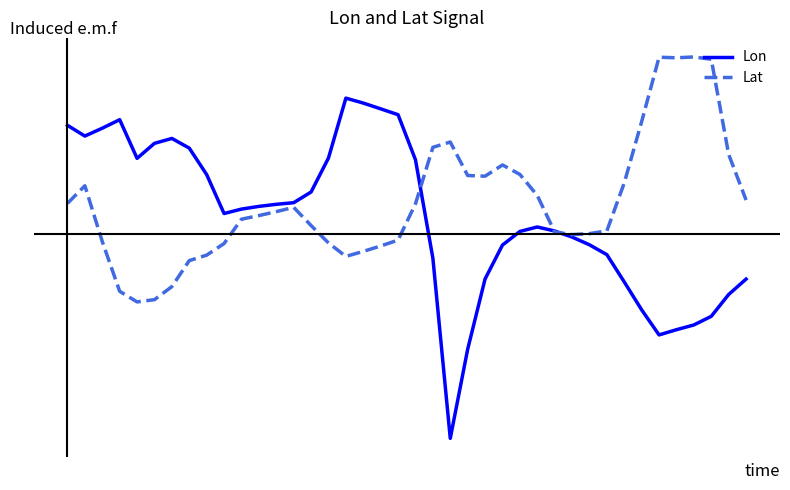

Does the chart have visible grid lines?

No